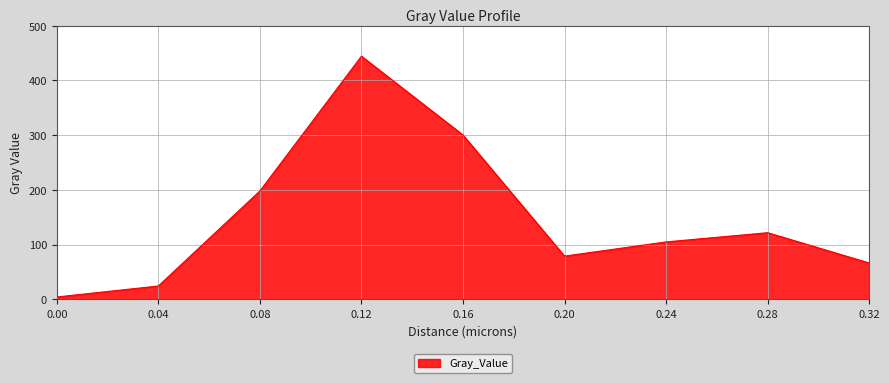

Which has a higher value, 0.16 or 0.24?

0.16